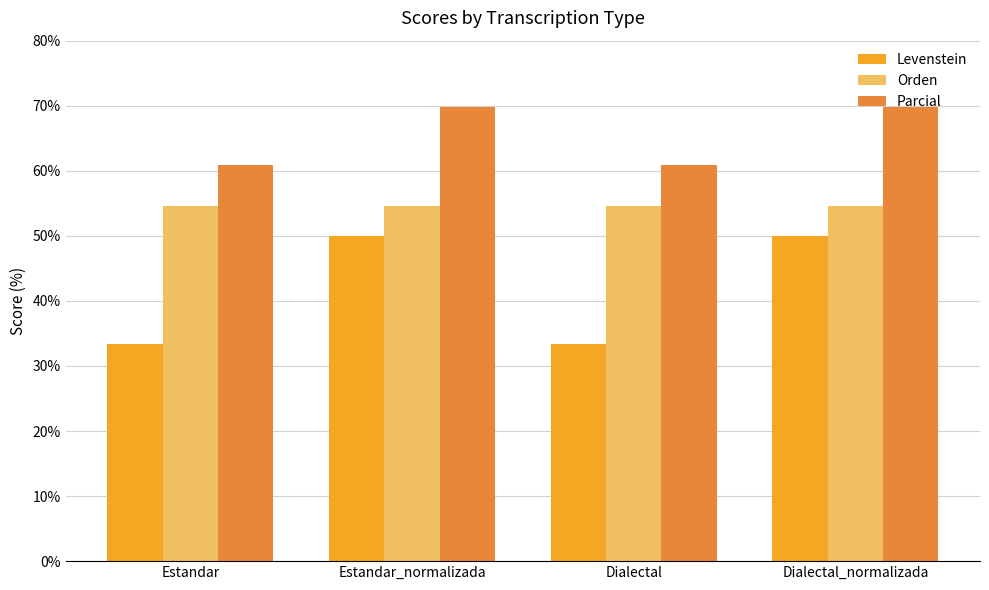

What is the difference between the second highest and minimum values in the Levenstein series?

16.7